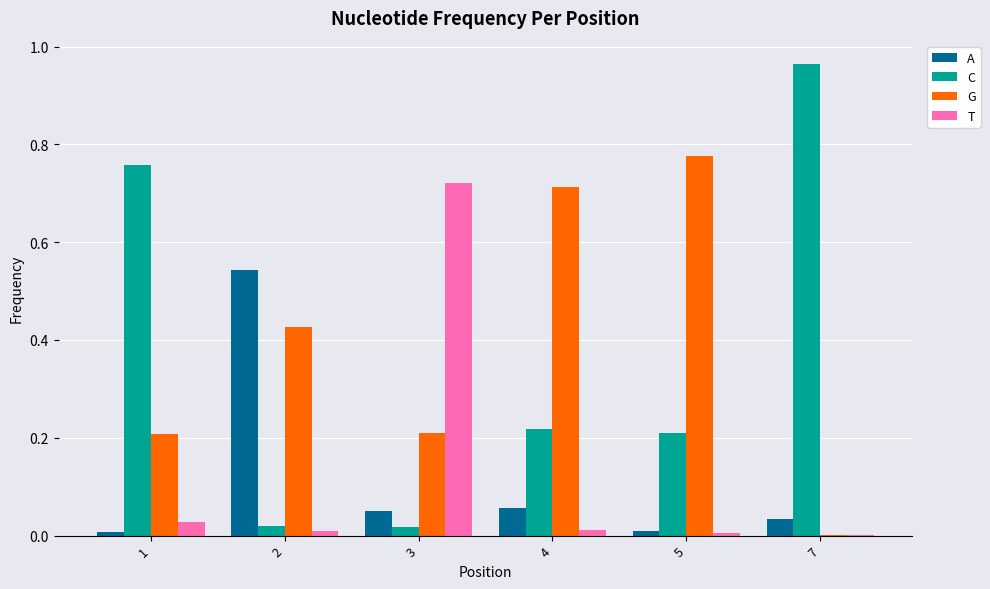

Are the bars horizontal?

No